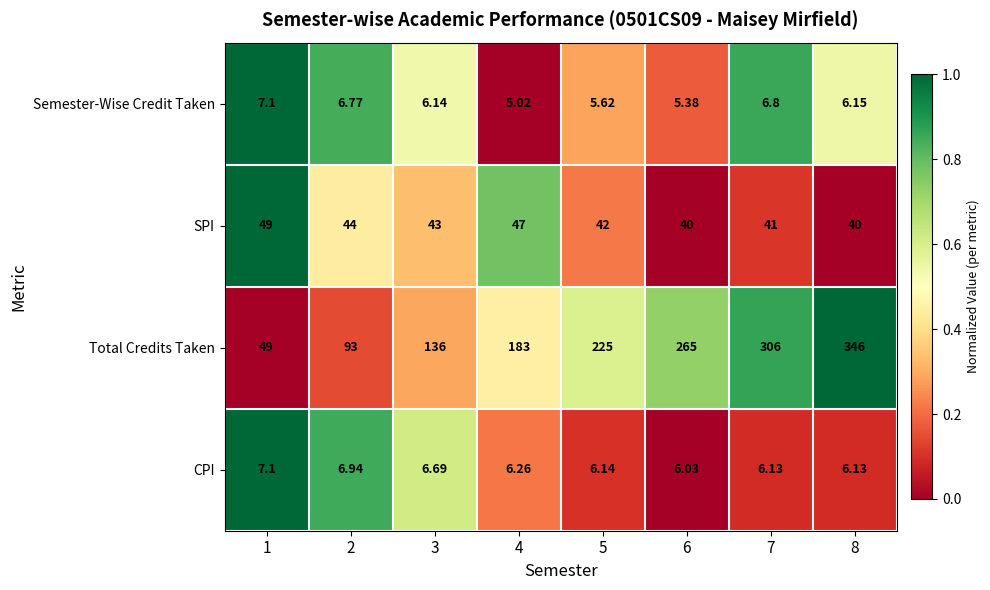

Rank the series at 3 from highest to lowest value.

Total Credits Taken, SPI, CPI, Semester-Wise Credit Taken